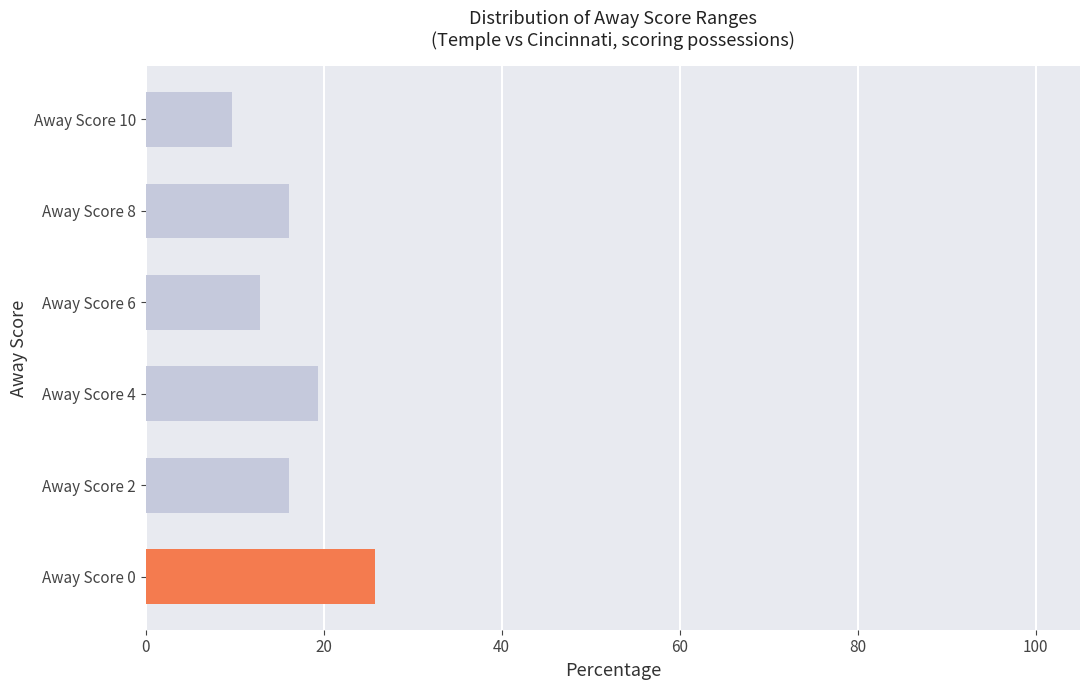

Reading top to bottom, extract all data points from this chart.

9.7	16.1	12.9	19.4	16.1	25.8